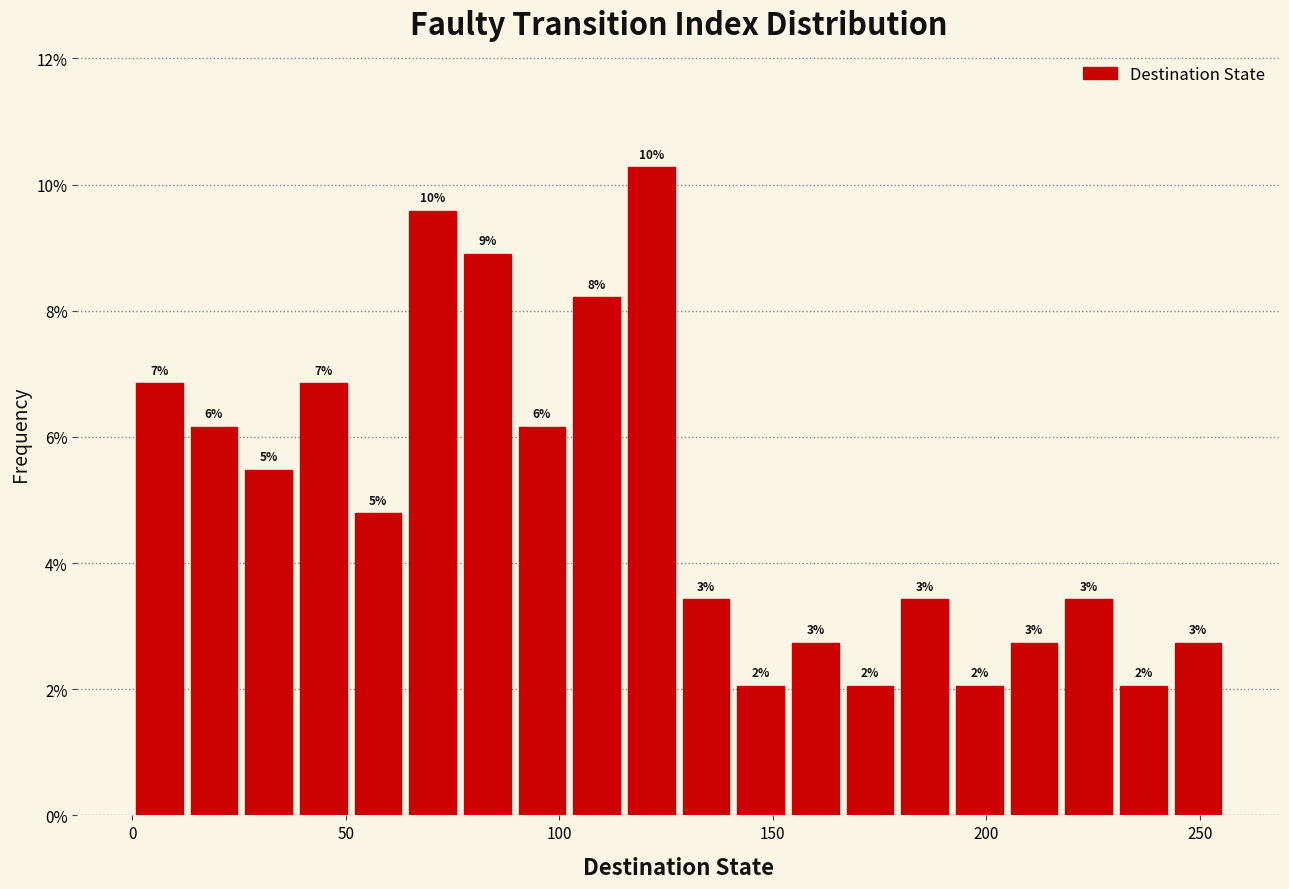

Around what value on the x-axis is the tallest bar? Give the approximate position of its centre, as read against the axis.

120